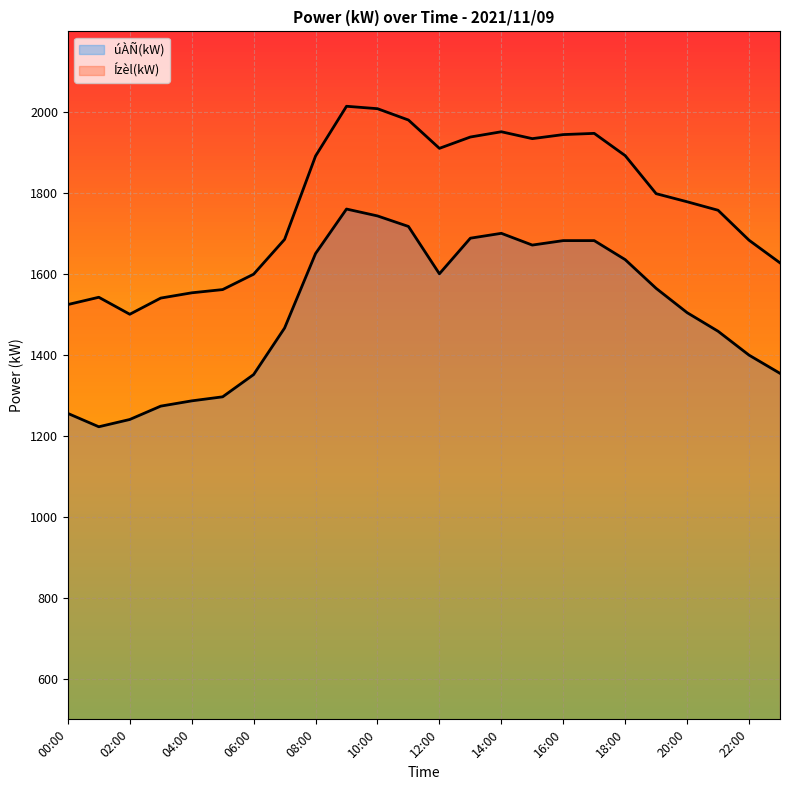

How many values in the Ízèl(kW) series exceed 1799?

11